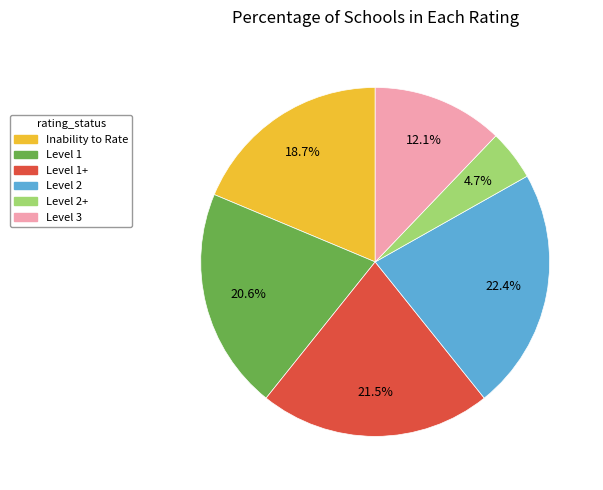

How much of the chart is everything except Level 2?

77.6%